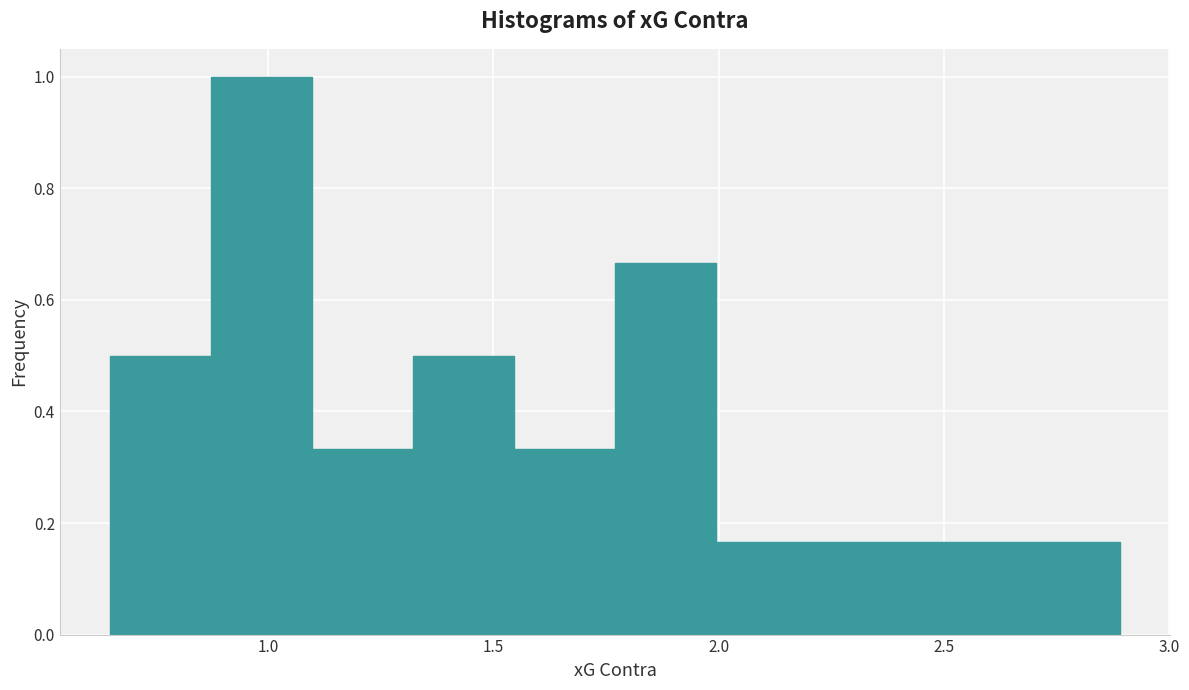

Reading left to right, list every bar in this chart as the range it spans on the x-axis followed by its height. Neither the bar edges nor the heights are printed on the chart, so give them approximately, as read against the axes.

0.65 to 0.85: 0.50
0.85 to 1.10: 1.00
1.10 to 1.30: 0.34
1.30 to 1.55: 0.50
1.55 to 1.75: 0.34
1.75 to 2.00: 0.66
2.00 to 2.20: 0.16
2.20 to 2.45: 0.16
2.45 to 2.65: 0.16
2.65 to 2.90: 0.16